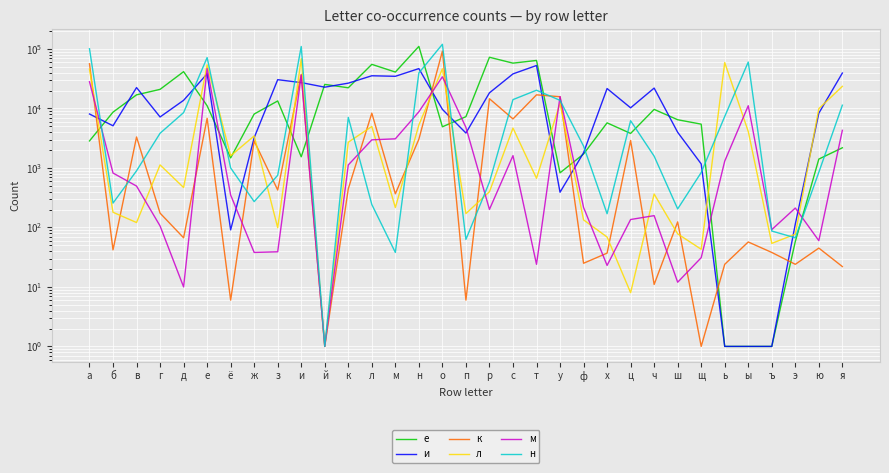

Which category has the highest value in the н series?

о